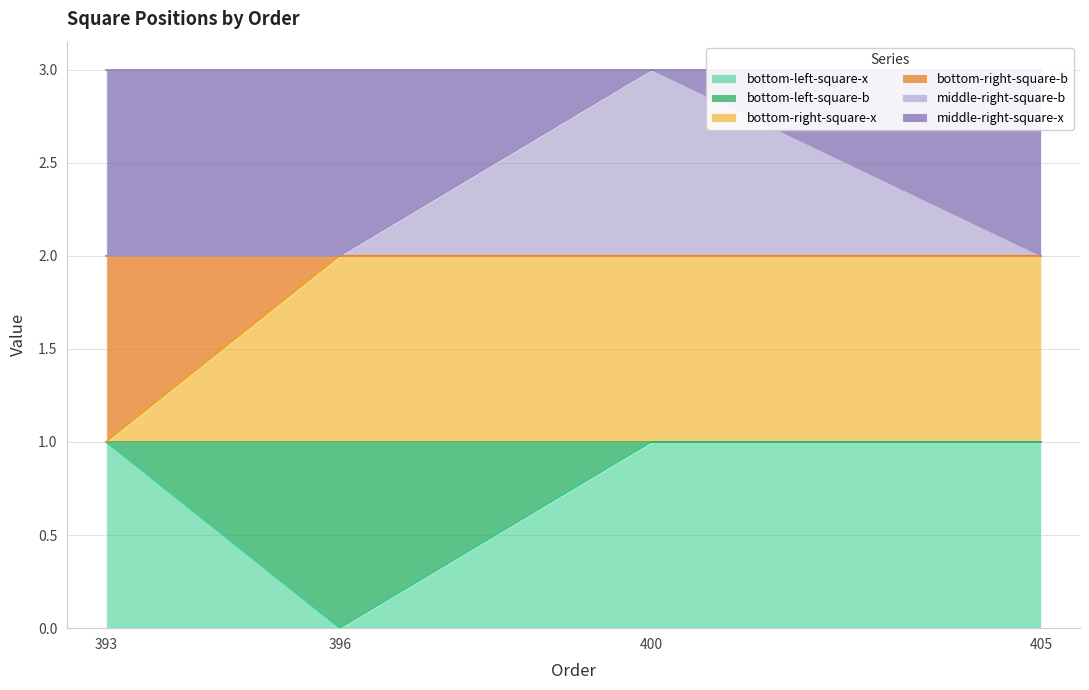

Rank the categories by middle-right-square-b value from lowest to highest.

393, 396, 405, 400